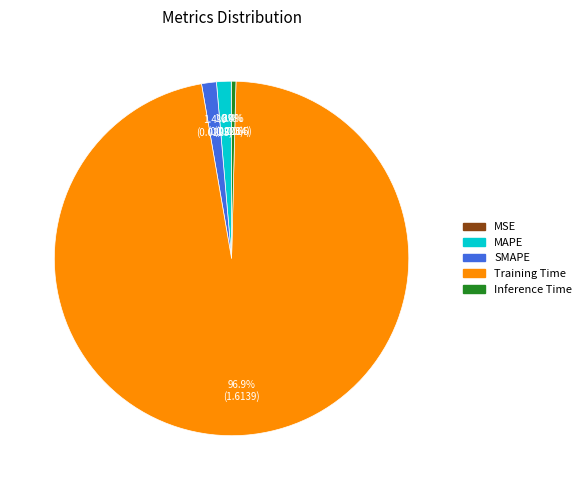

To the nearest percent, what percentage of the pie is SMAPE?

1%